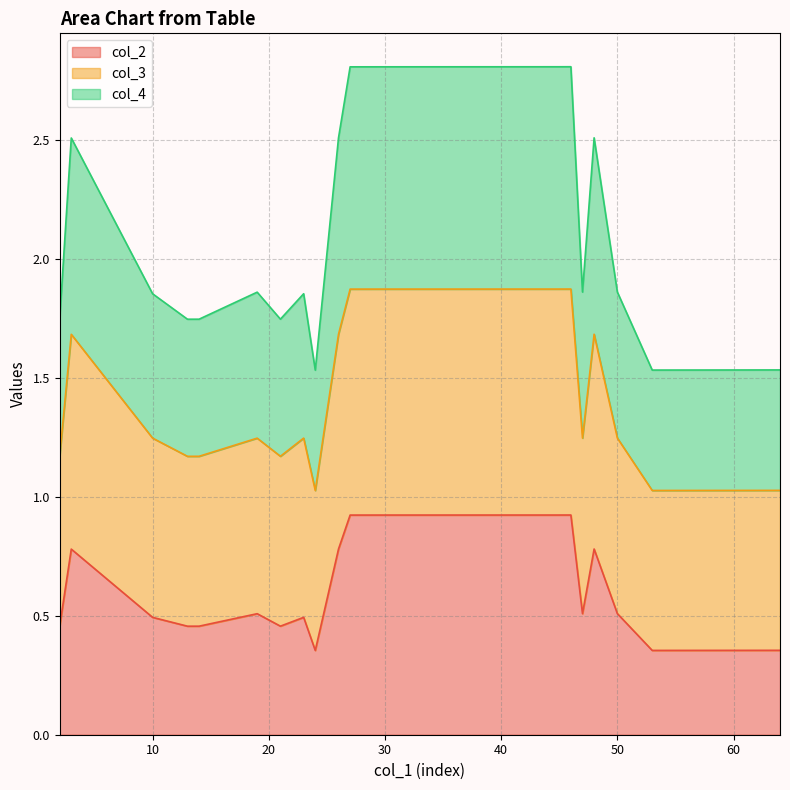

List the series in order of their overall mean, lowest first.

col_2, col_3, col_4